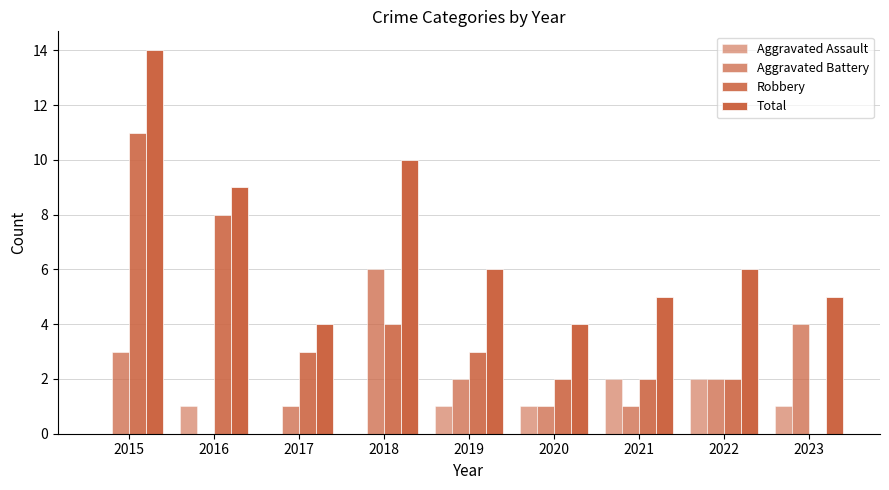

What is the value of the Robbery bar at the 6th from the left?

2